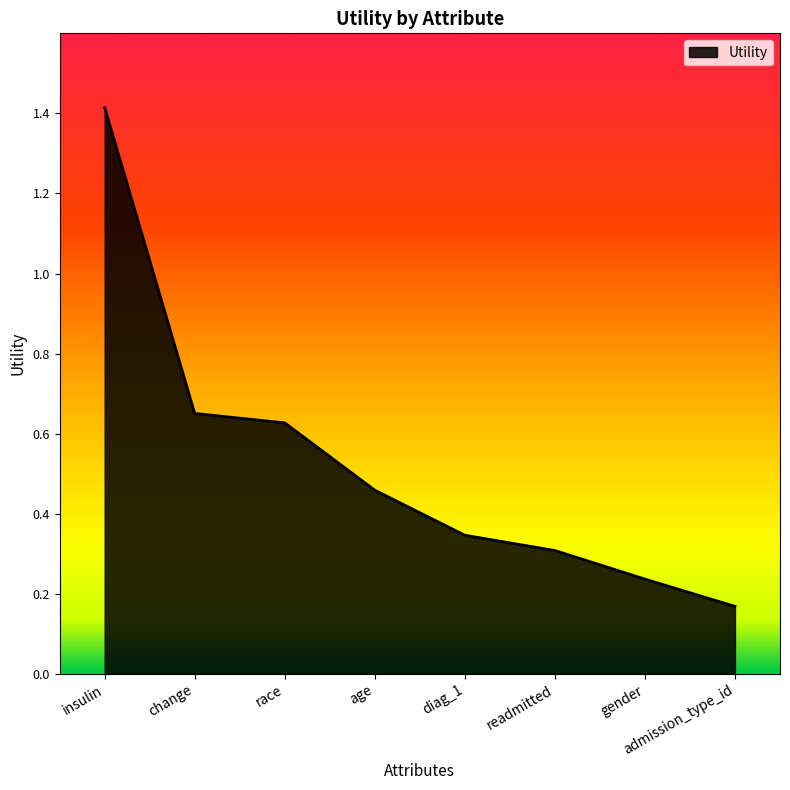

What is the average value?

0.5